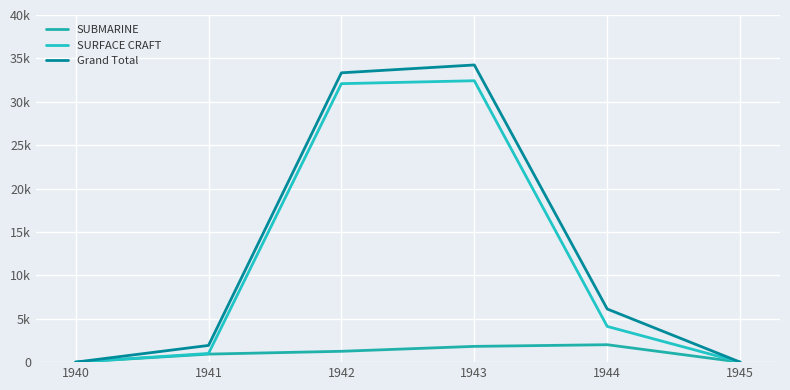

Rank the series by their maximum value, from lowest to highest.

SUBMARINE, SURFACE CRAFT, Grand Total